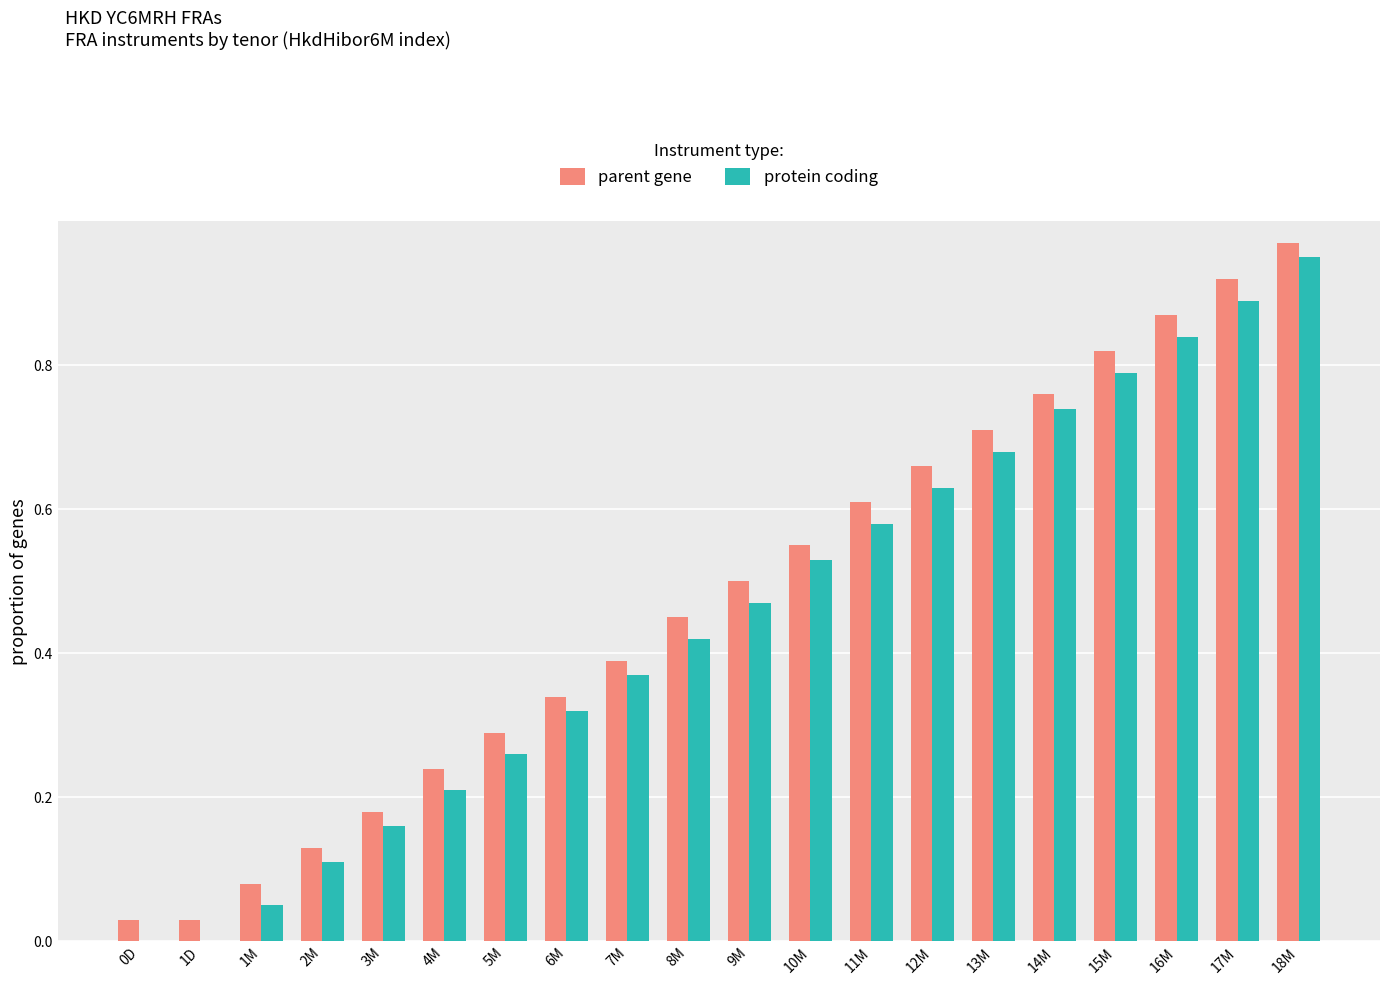

What is the sum of the protein coding values at 7M and 13M?

1.1